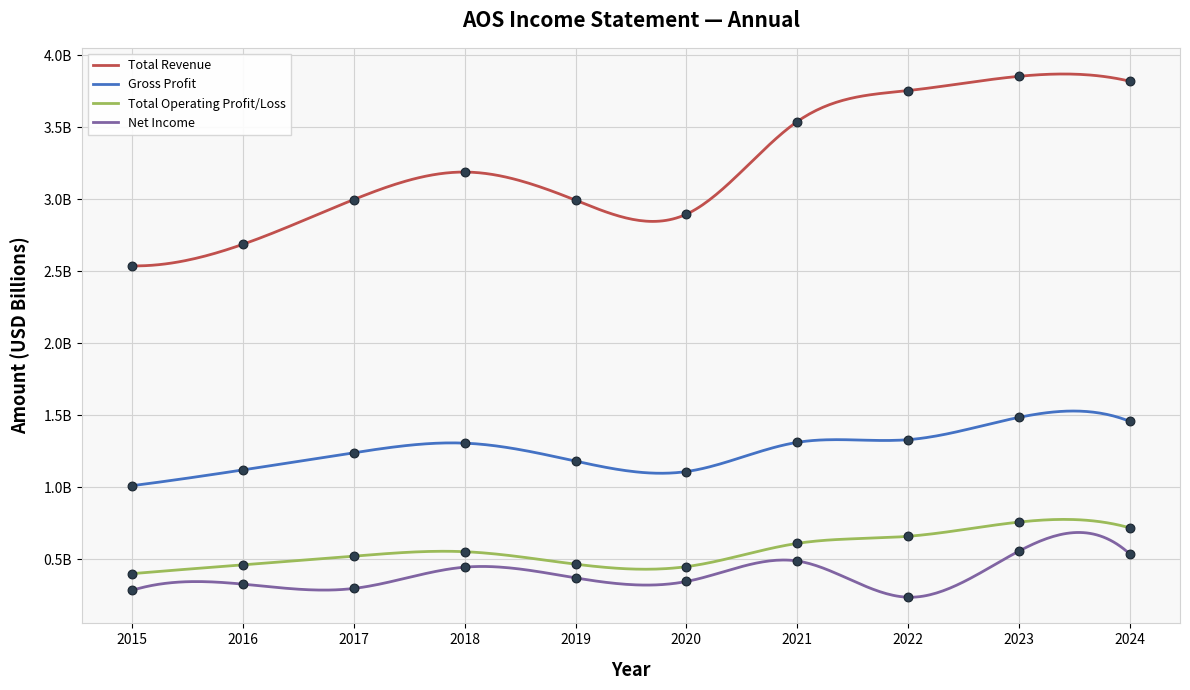

At how many categories does at least one series exceed 0?

10